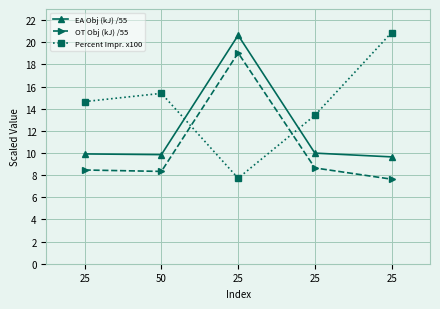

Is this an area chart (filled region under the line)?

No